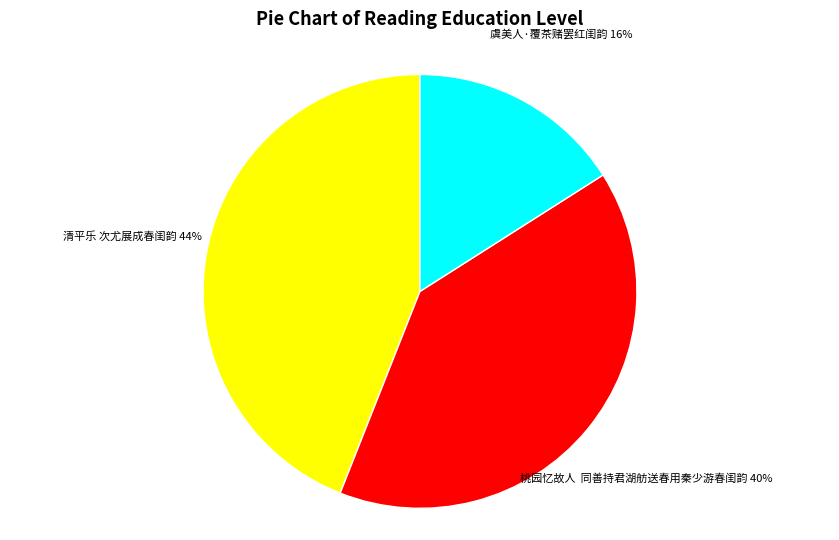

To the nearest percent, what is the difference between the 桃园忆故人 同善持君湖舫送春用秦少游春闺韵 and 清平乐 次尤展成春闺韵 slice percentages?

4%